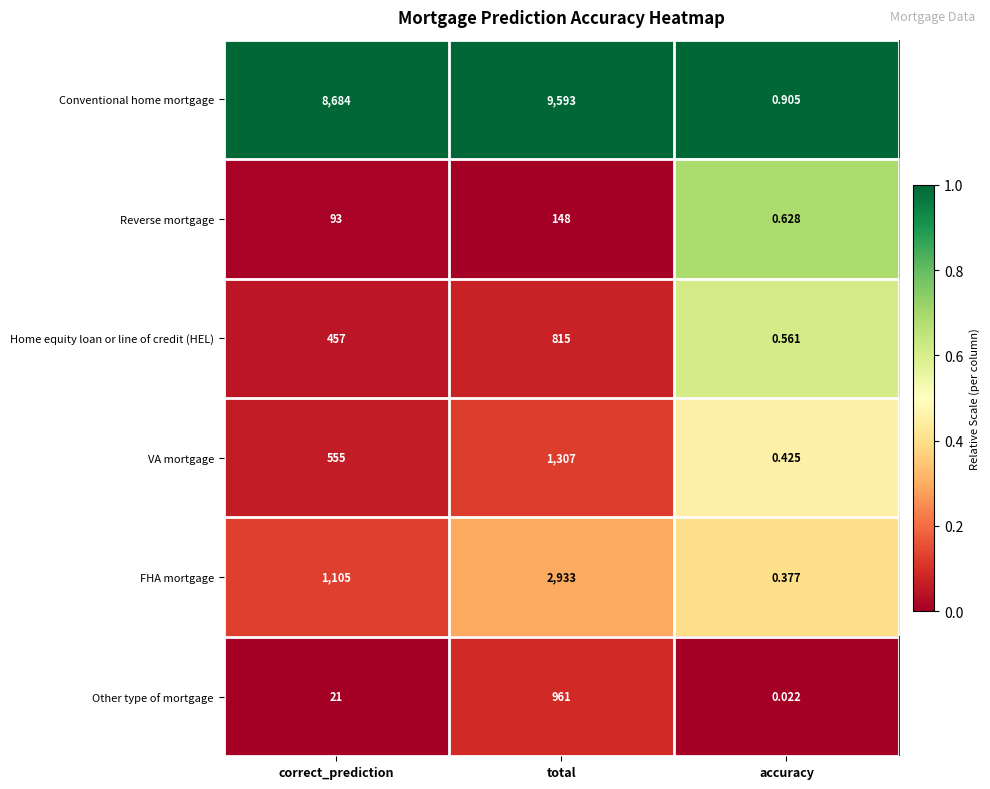

At accuracy, list the series in order from smallest to largest.

Other type of mortgage, FHA mortgage, VA mortgage, Home equity loan or line of credit (HEL), Reverse mortgage, Conventional home mortgage